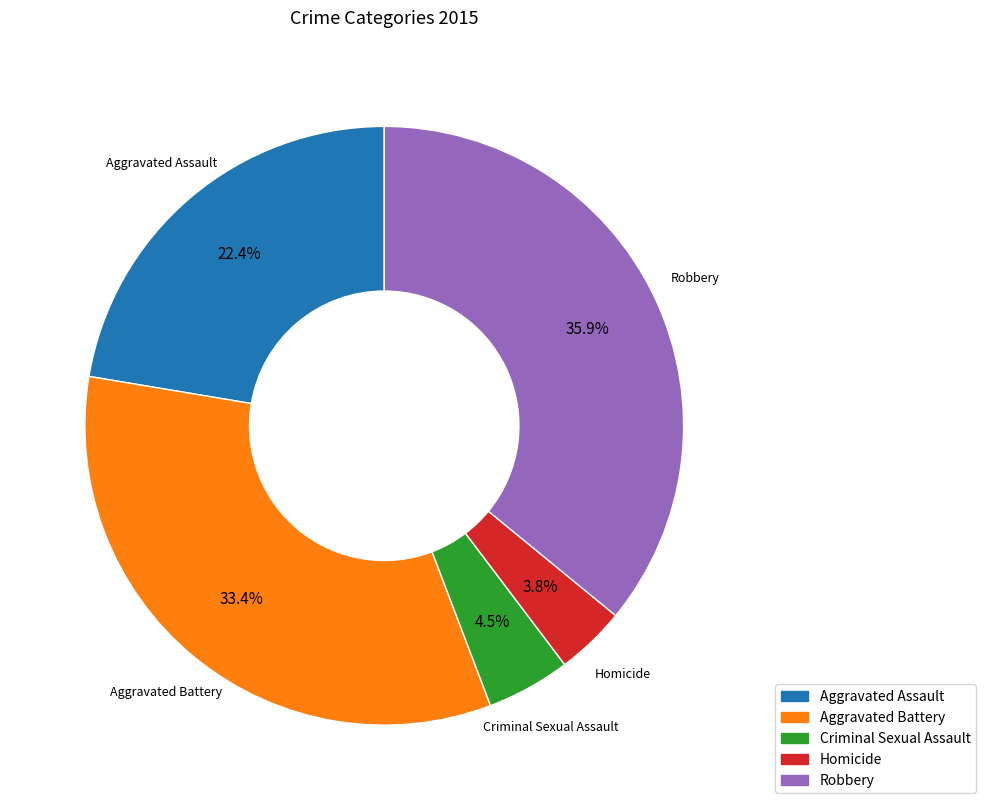

Is it true that Homicide is 11% of the pie?

False